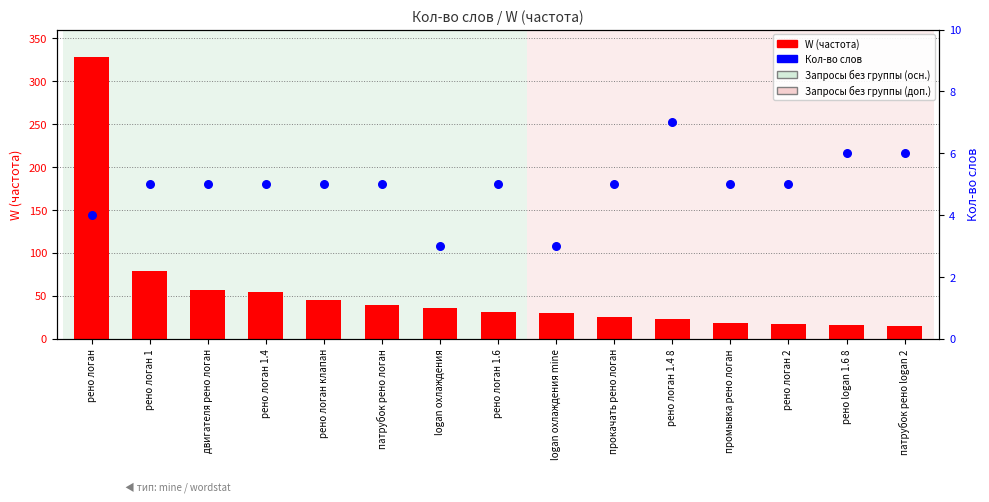

What are all the series names shown in the legend?

W (частота), Кол-во слов